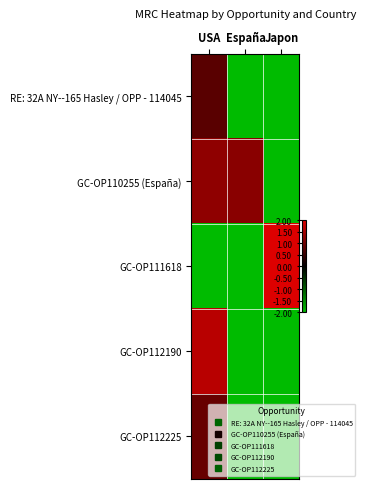

What is the difference between the highest and lowest values at USA?

3.7